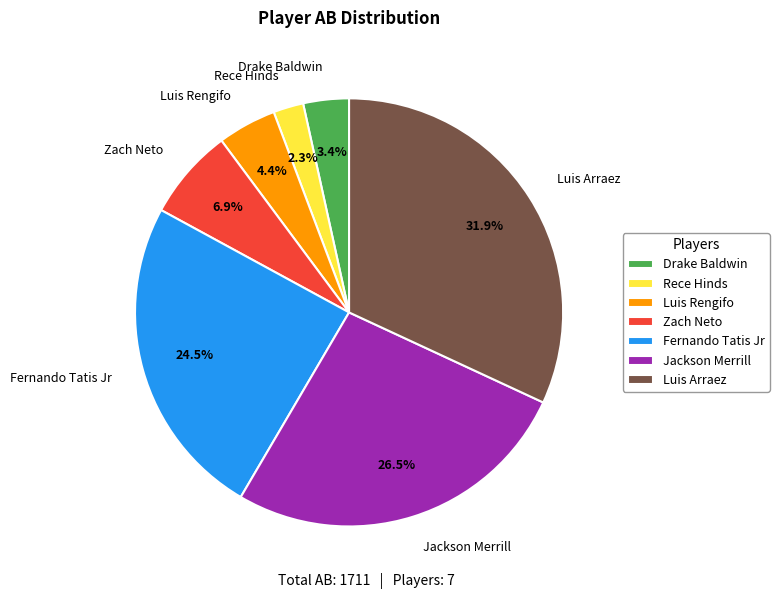

Approximately how many times larger is the value at Zach Neto compared to Luis Arraez?

0.2